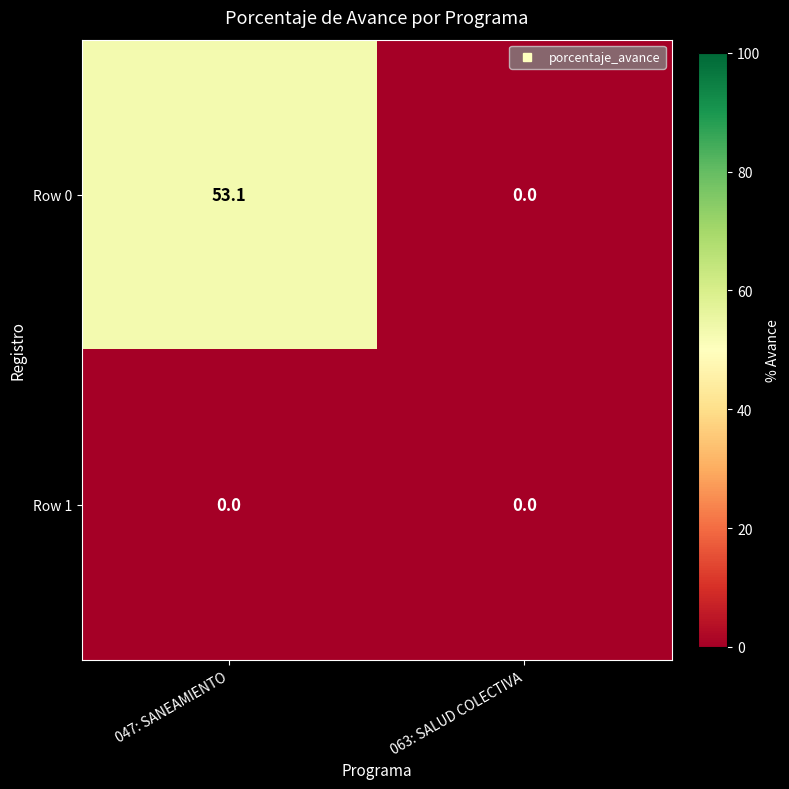

Which series has the largest total across all categories?

Row 0